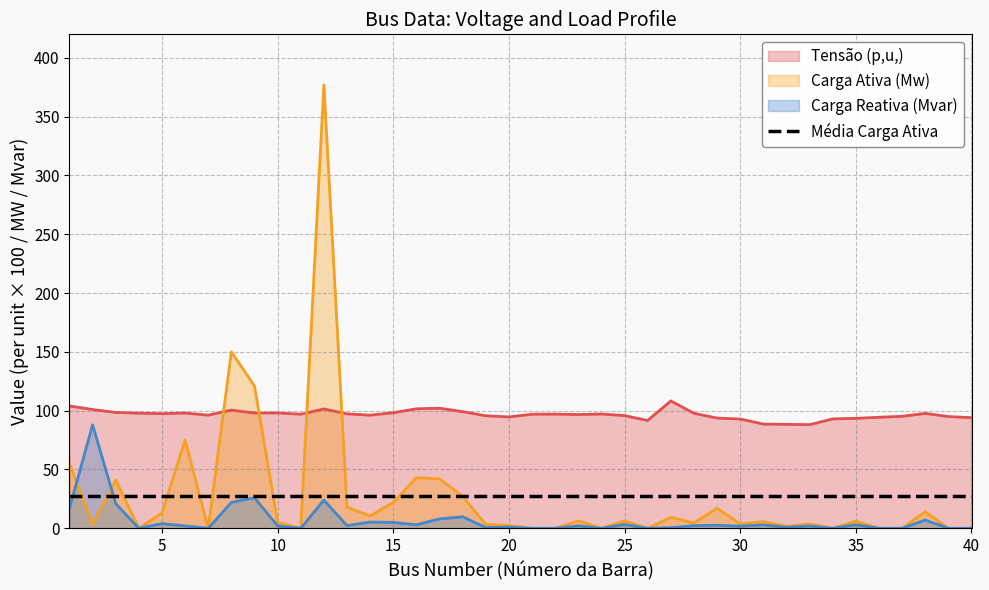

What is the total value across all series at 7?

96.2